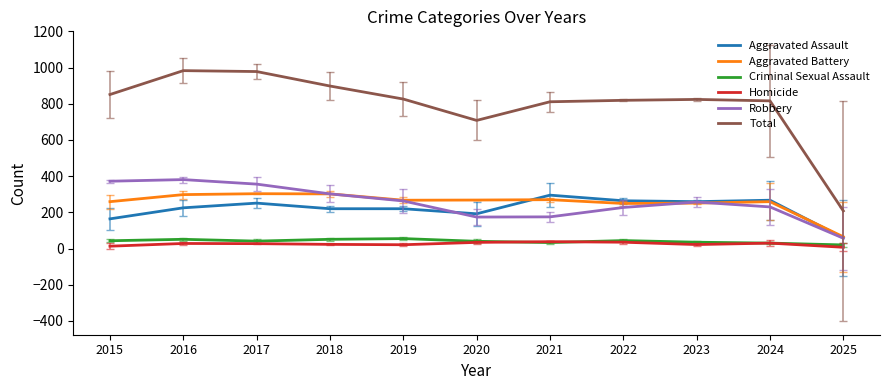

Does the chart display data point markers on the line(s)?

No